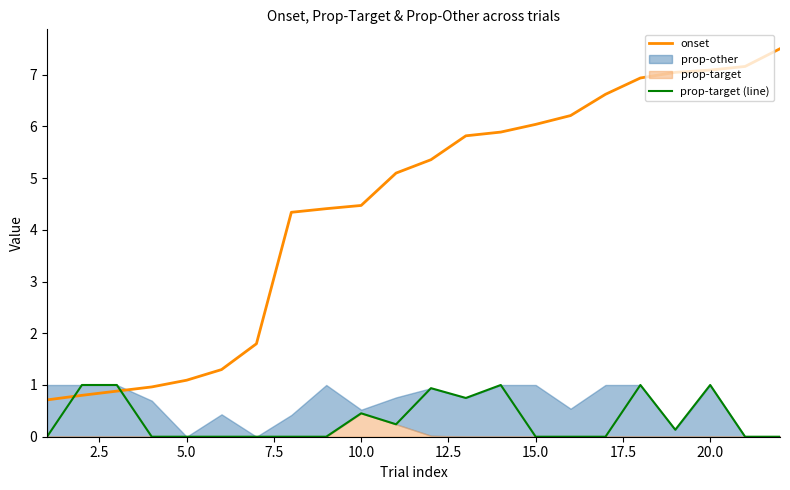

What is the lowest value of the onset series?

0.7